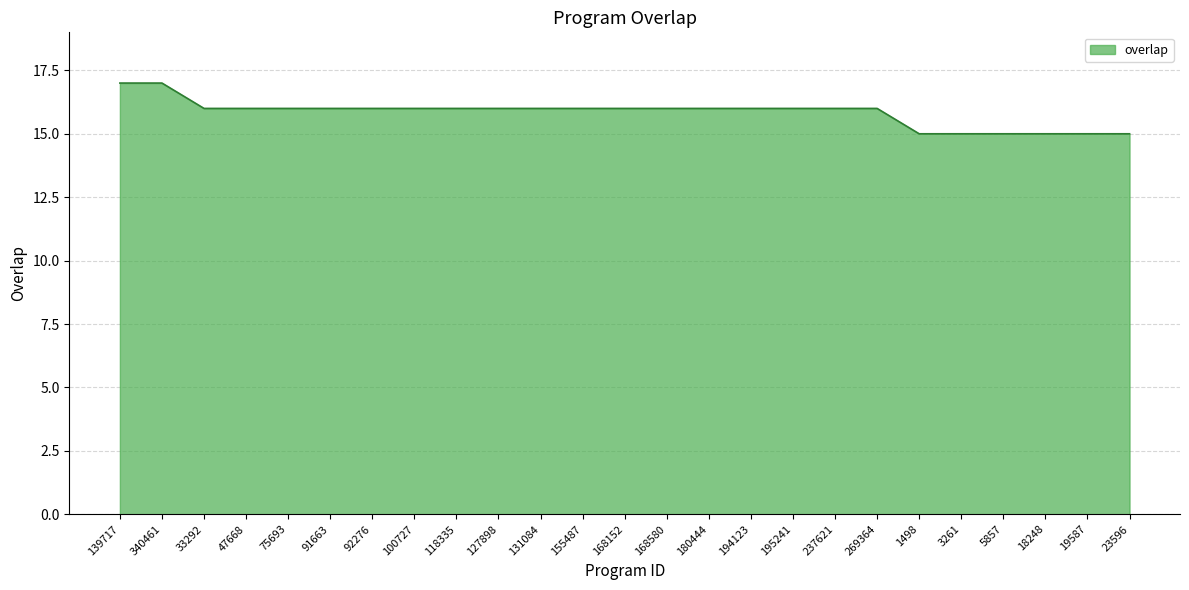

True or false: the data shows 16 at 195241.

True